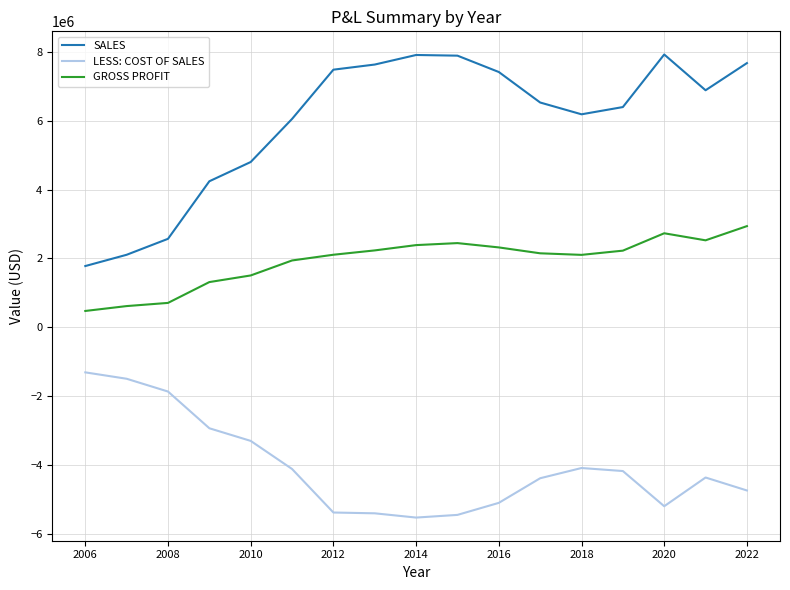

True or false: SALES and GROSS PROFIT intersect in this chart.

False